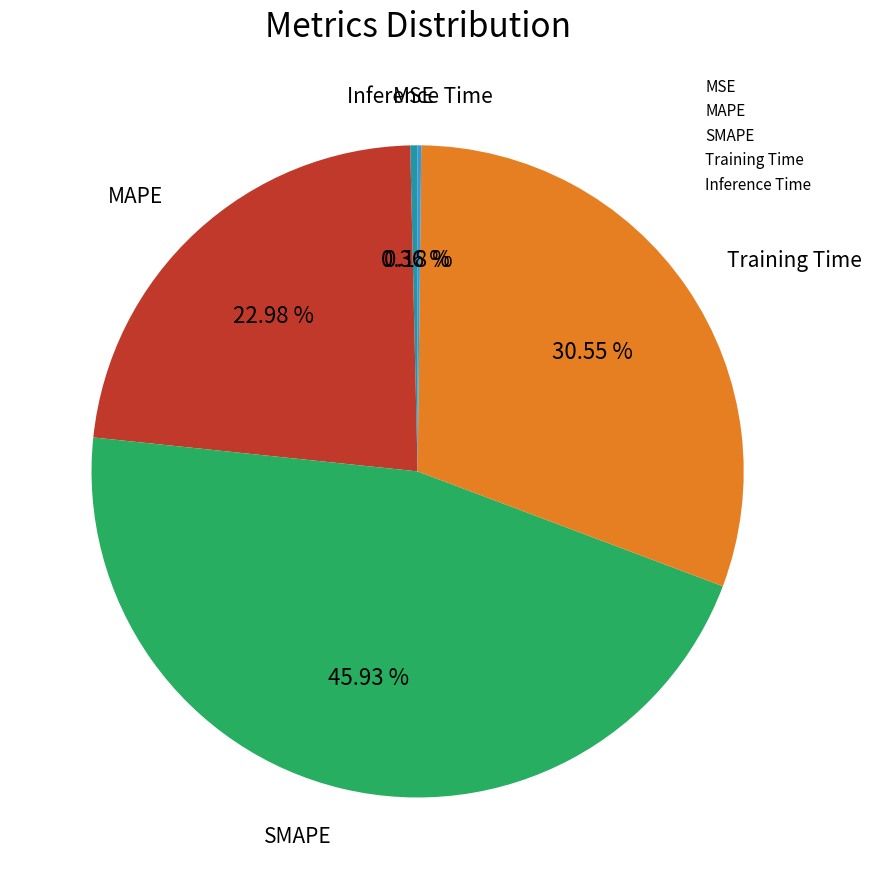

Which slice is the largest?

SMAPE